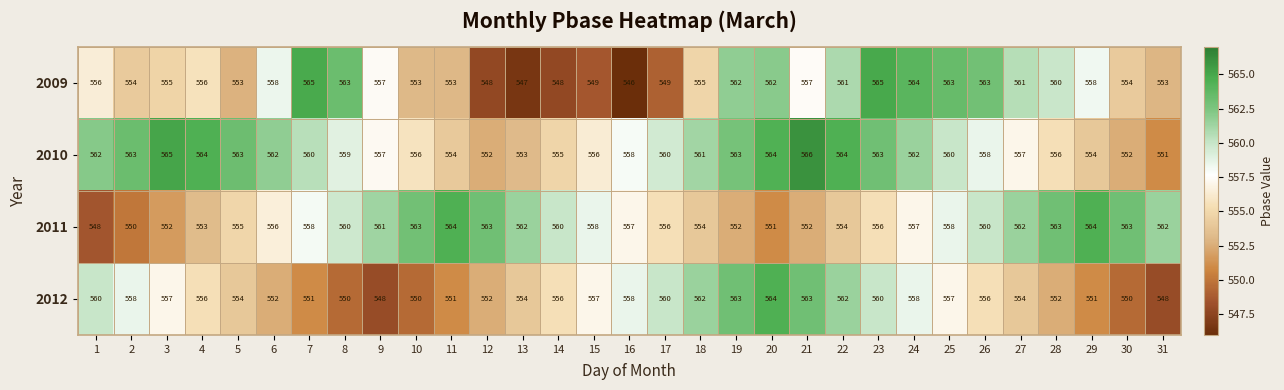

What value does the 2011 series have at 10, to the nearest 5?

565